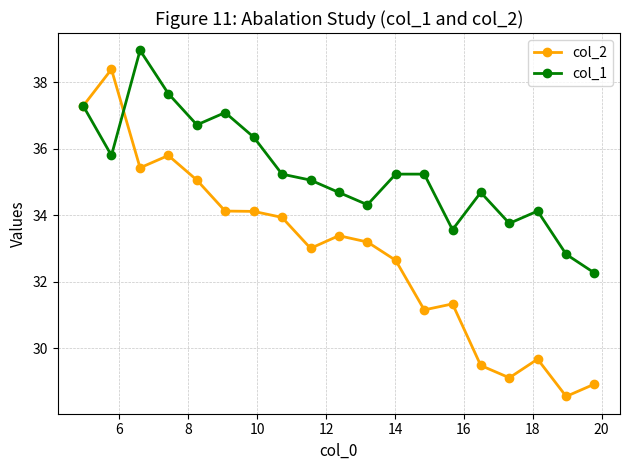

Does the chart display data point markers on the line(s)?

Yes